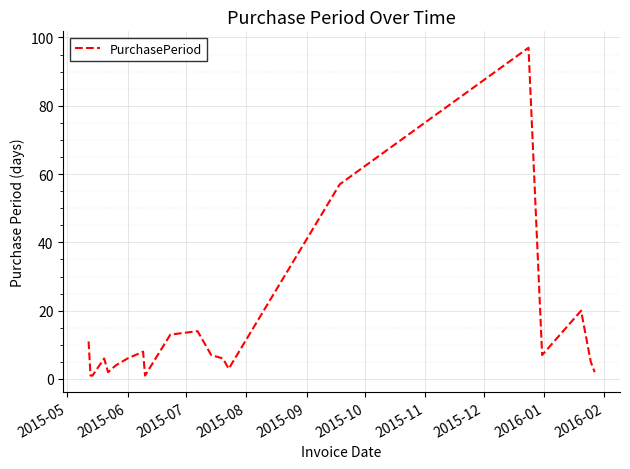

What is the difference between the maximum and minimum values?

96